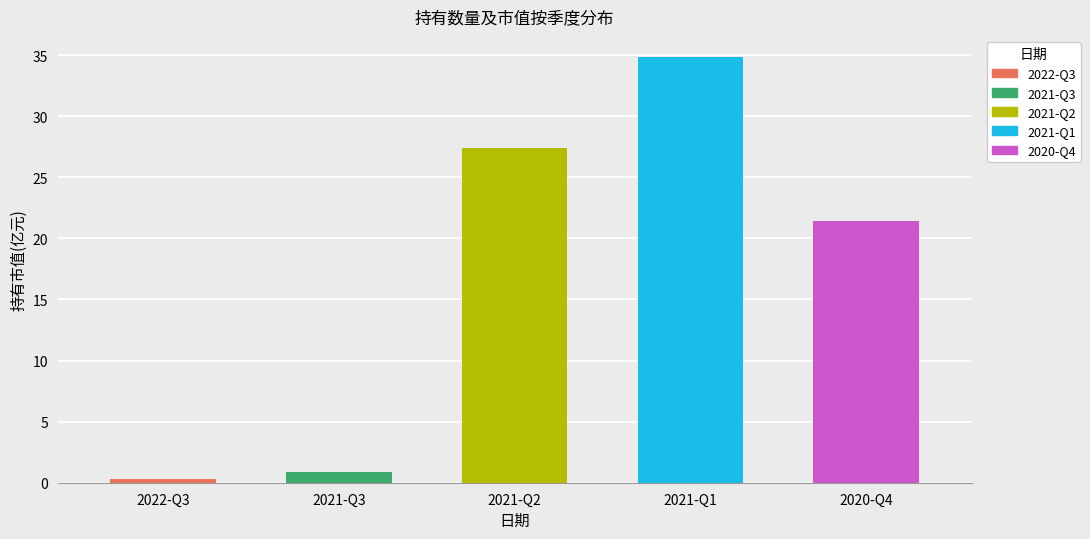

What position from the right is 2021-Q1?

2